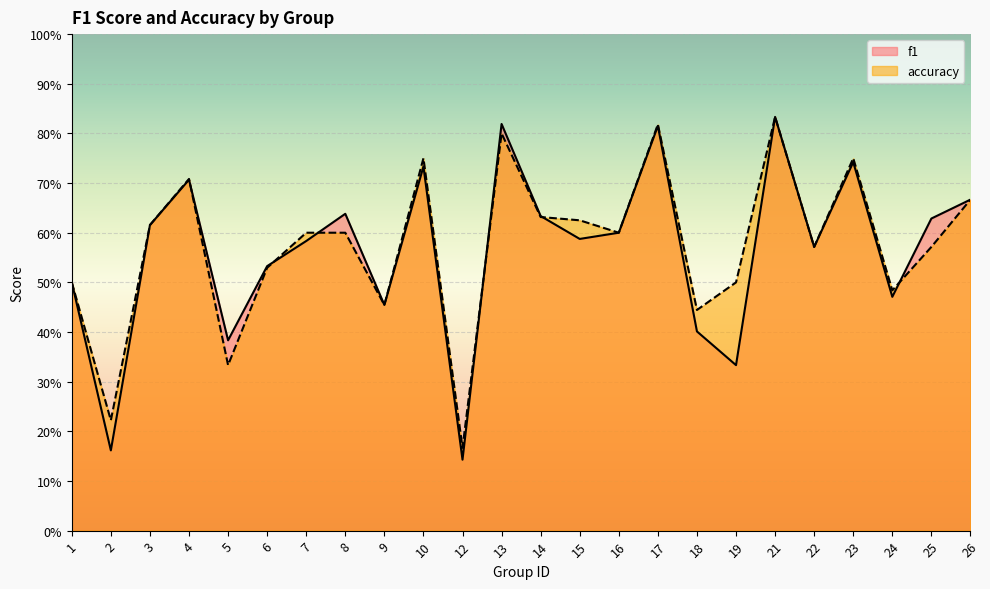

How many lines are shown in the chart?

2